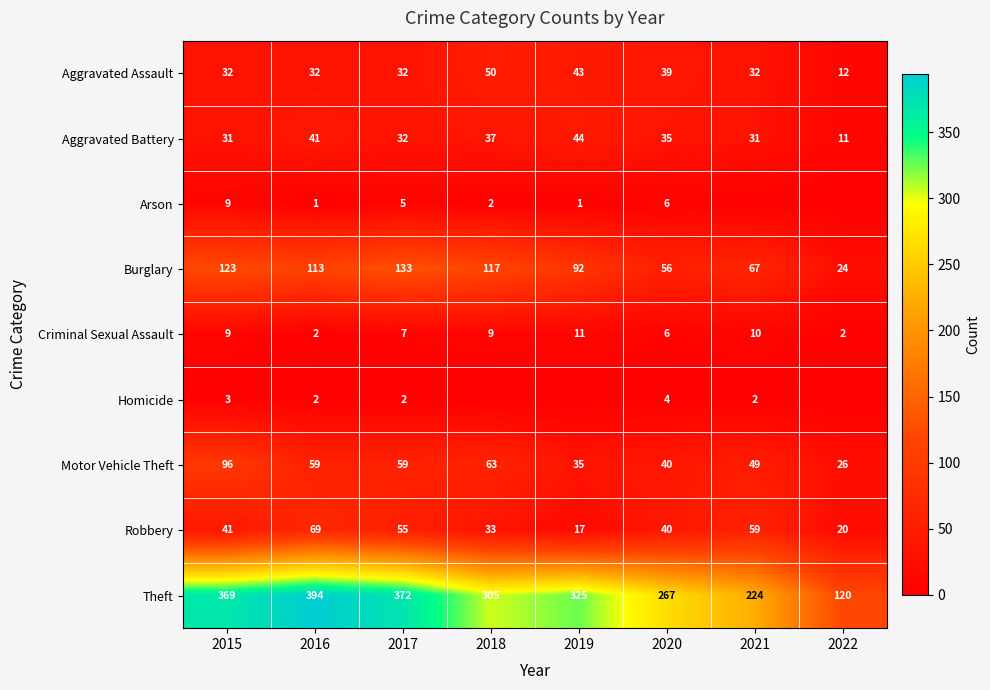

The value of Arson at 2020 is 10. True or false?

False